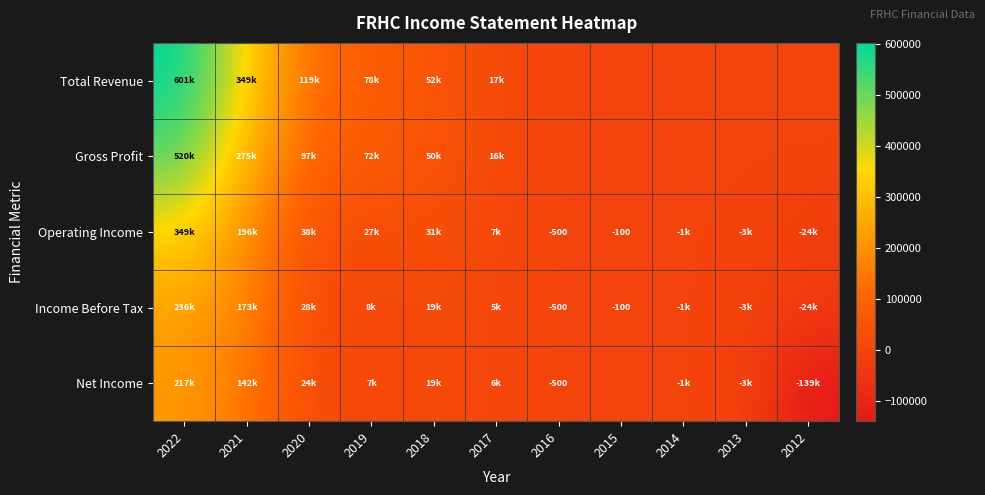

What is the sum of the Income Before Tax values at 2016 and 2015?

-600